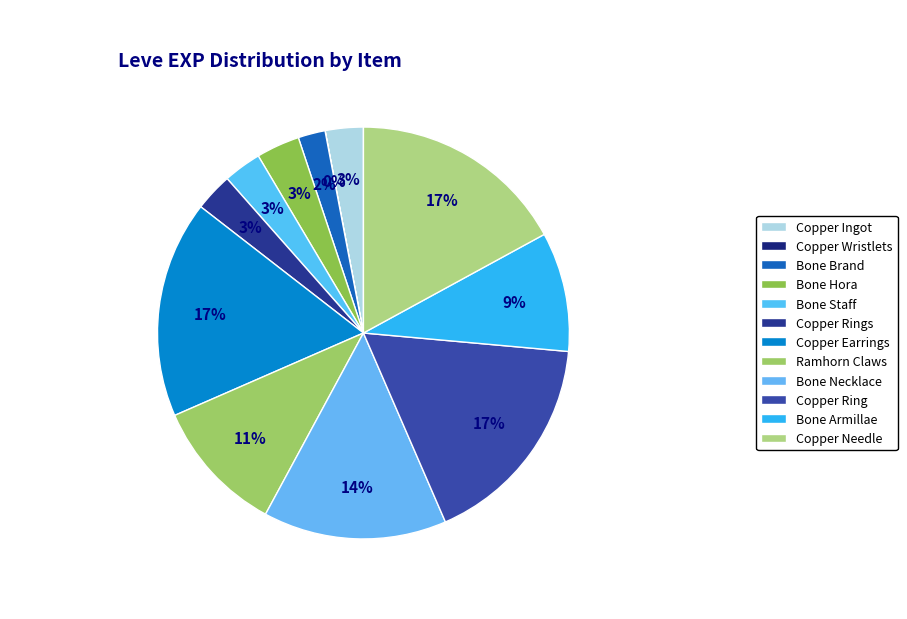

What percentage is NOT represented by Bone Hora?

96.6%